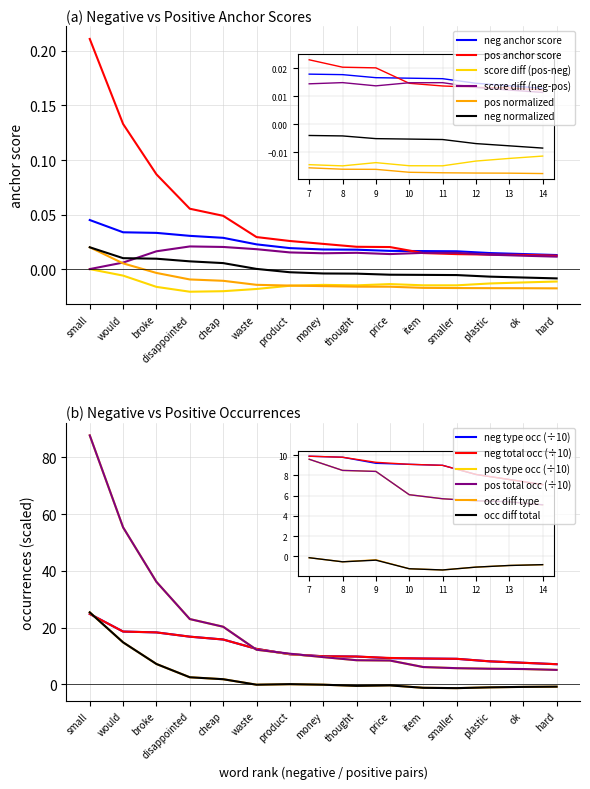

What is the value of the positive total occ point at the 13th from the left?

5.5